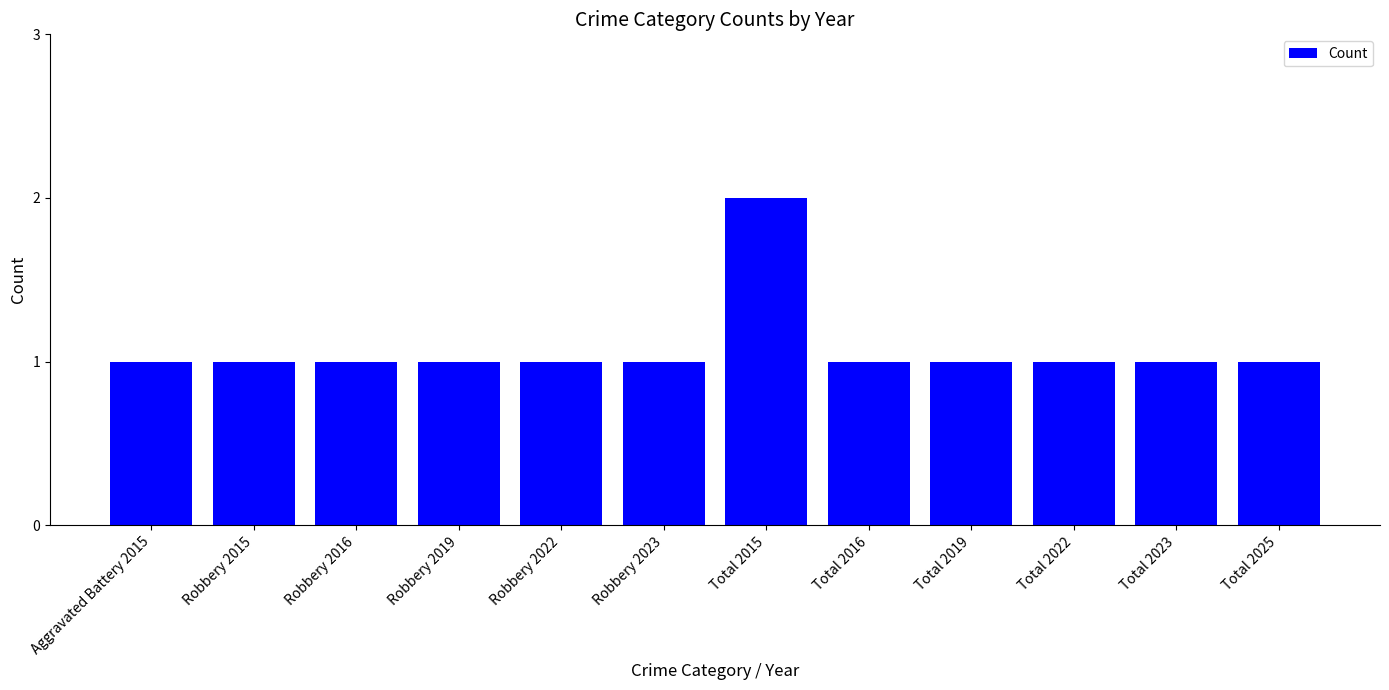

The value at Robbery 2019 is 1. True or false?

True